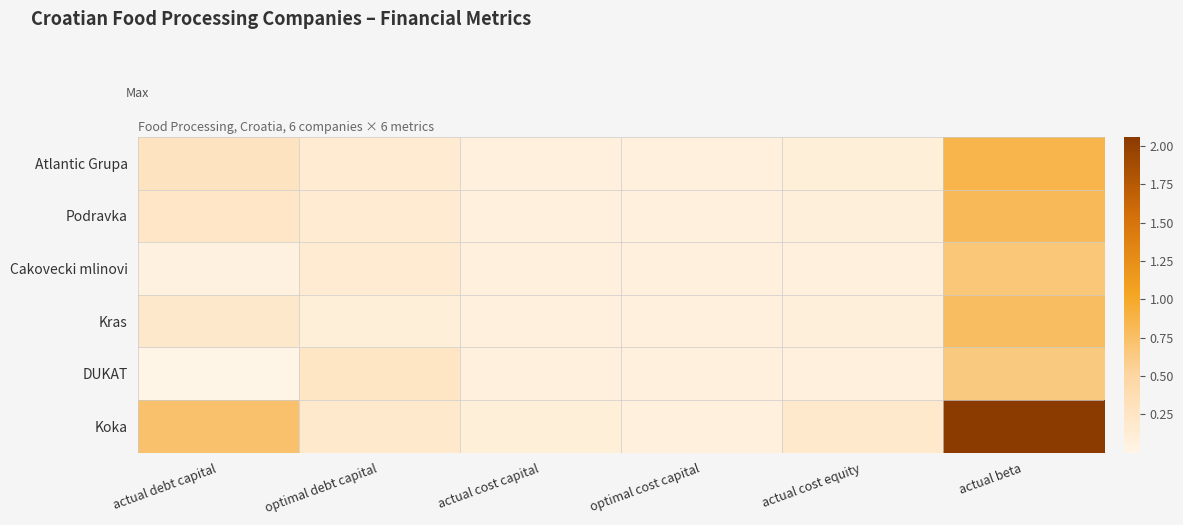

What is the total value across all series at actual debt capital?

1.5